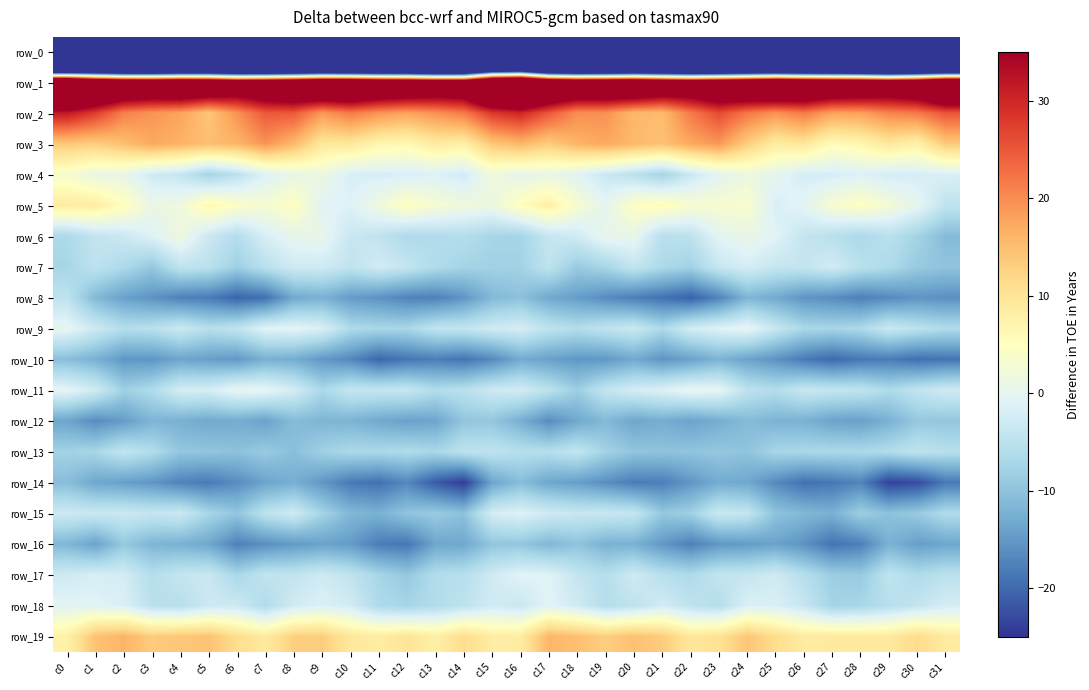

Which has a higher value, c21 or c25?

c21